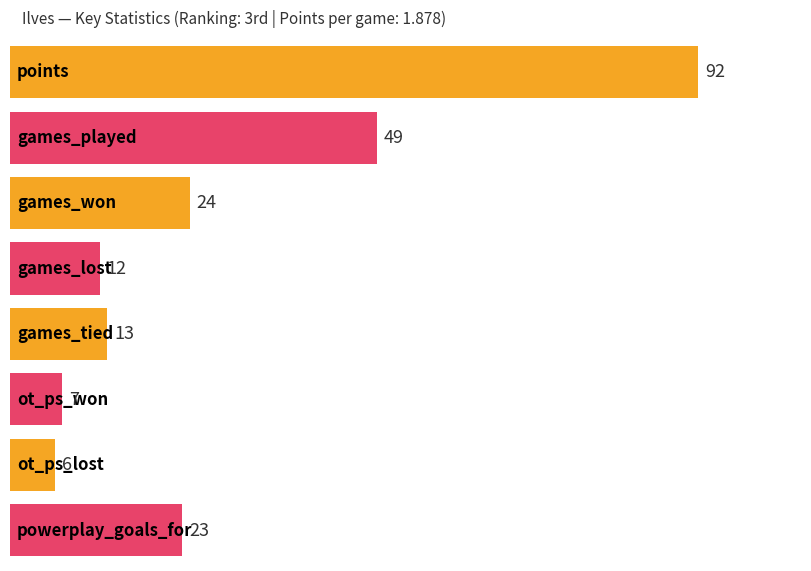

True or false: the data shows 49 at games_played.

True